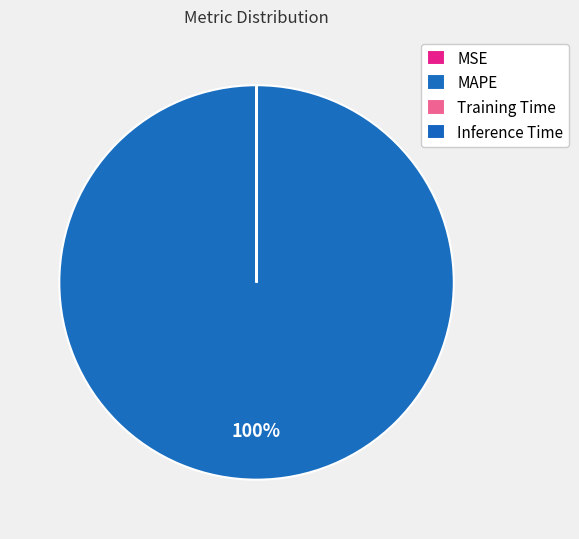

How many slices are in this pie chart?

4